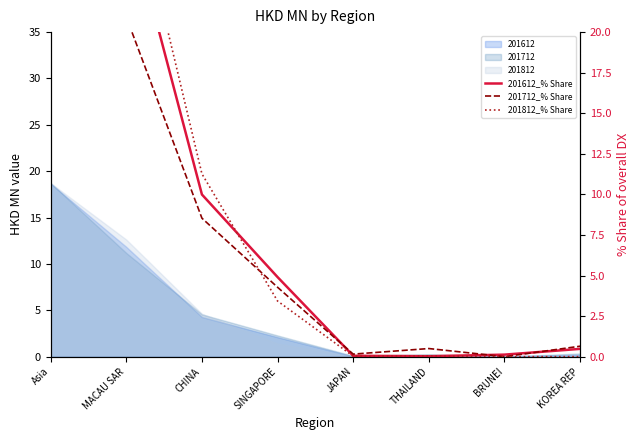

Where does the 201712_% Share series first go above 4?

Asia